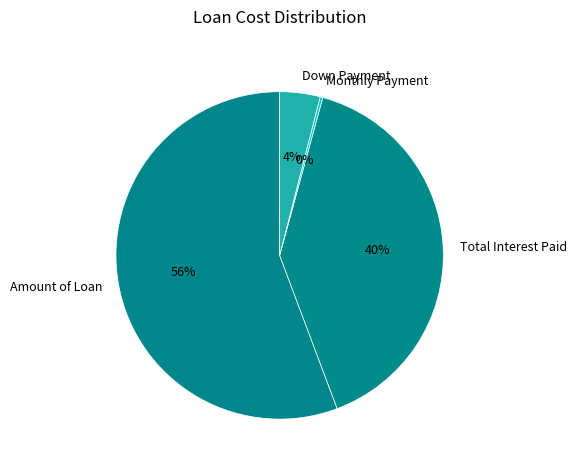

Approximately how many times larger is the value at Total Interest Paid compared to Amount of Loan?

0.7